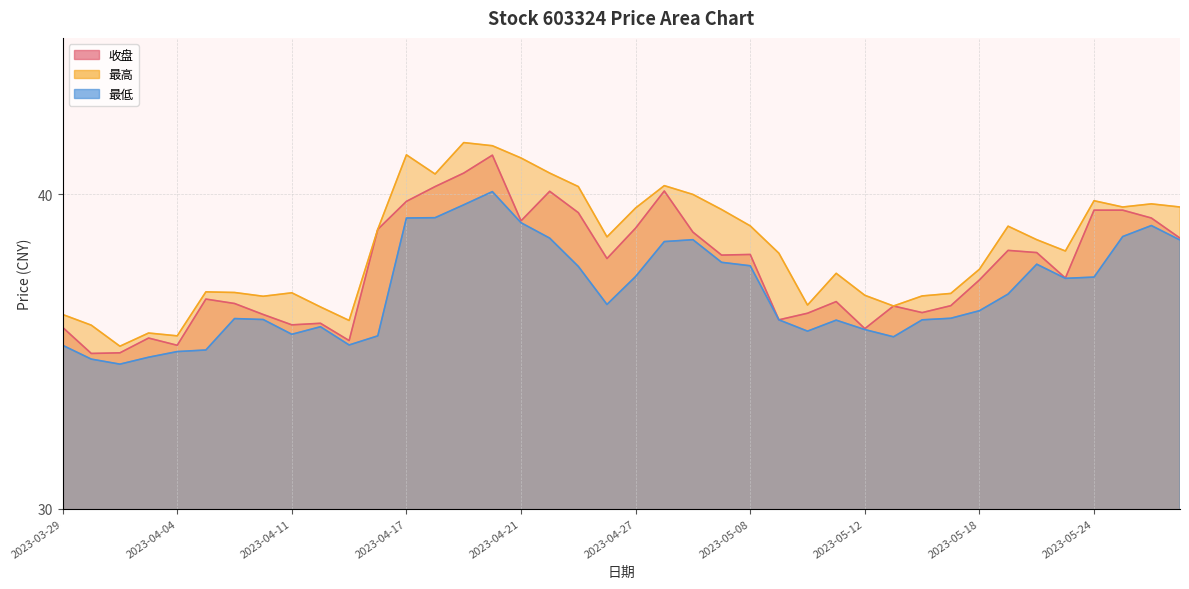

What are all the series names shown in the legend?

收盘, 最高, 最低